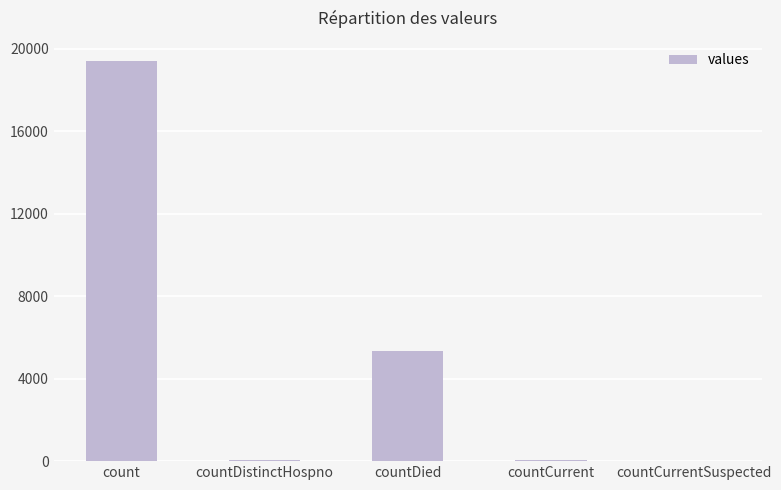

What is the sum of all values?

24875